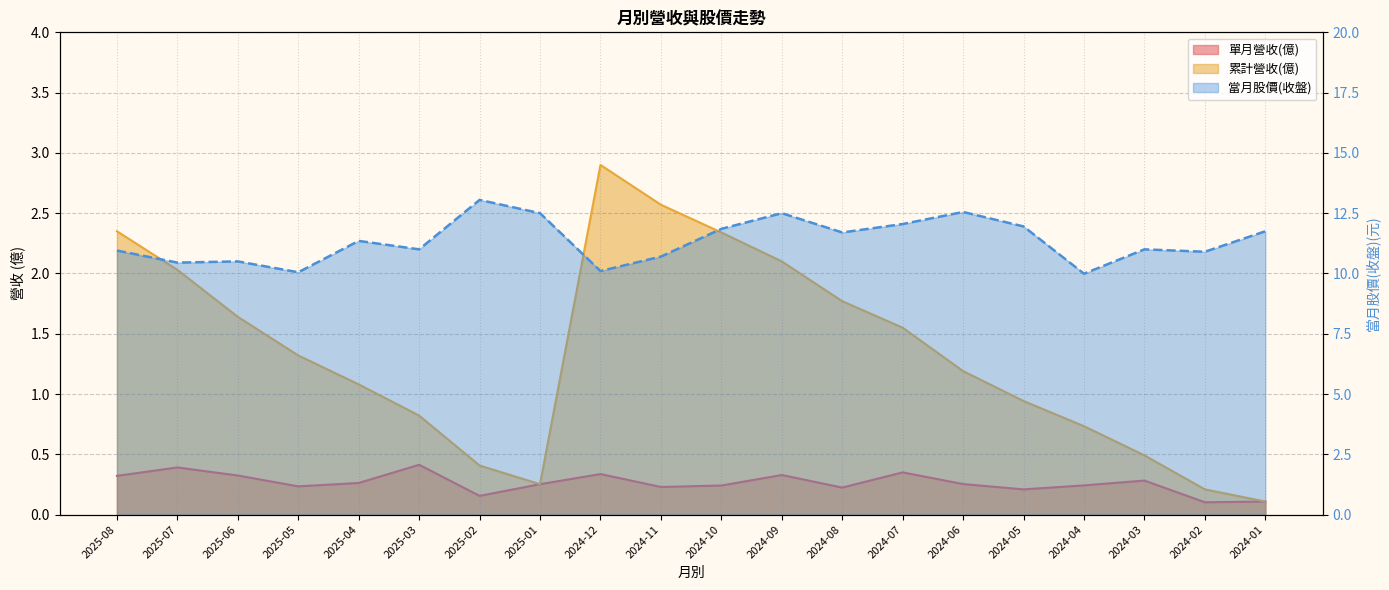

How many lines are shown in the chart?

3